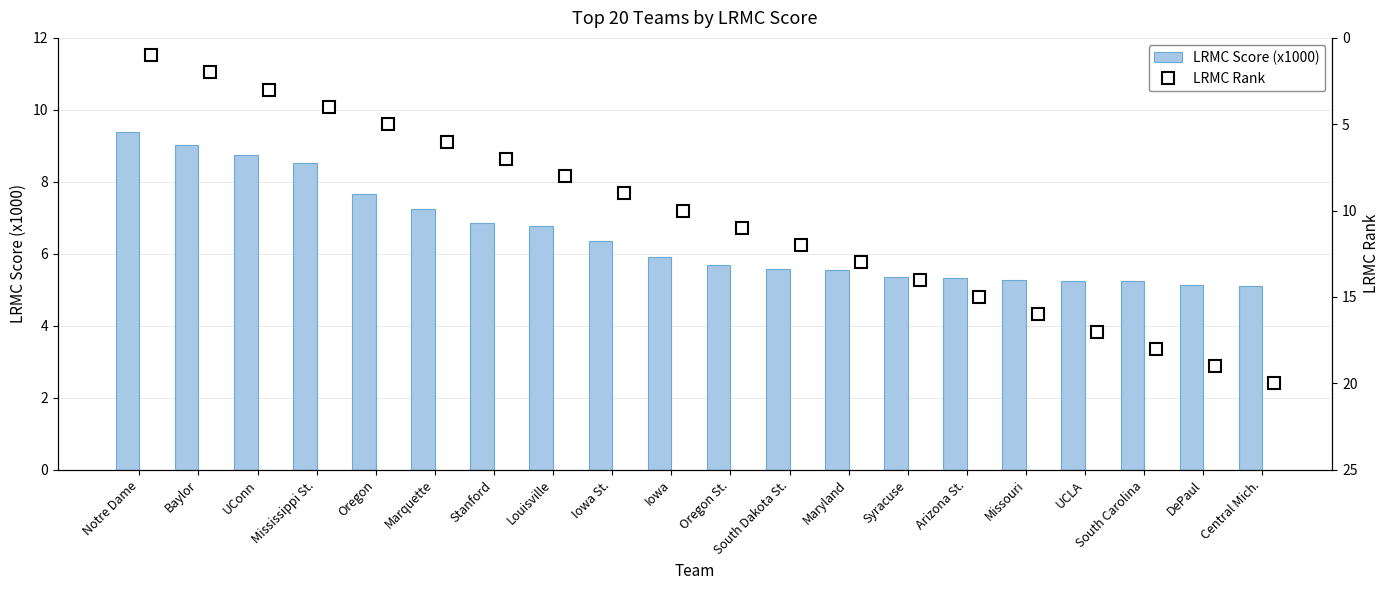

What is the average value of the LRMC Score (x1000) series?

6.5